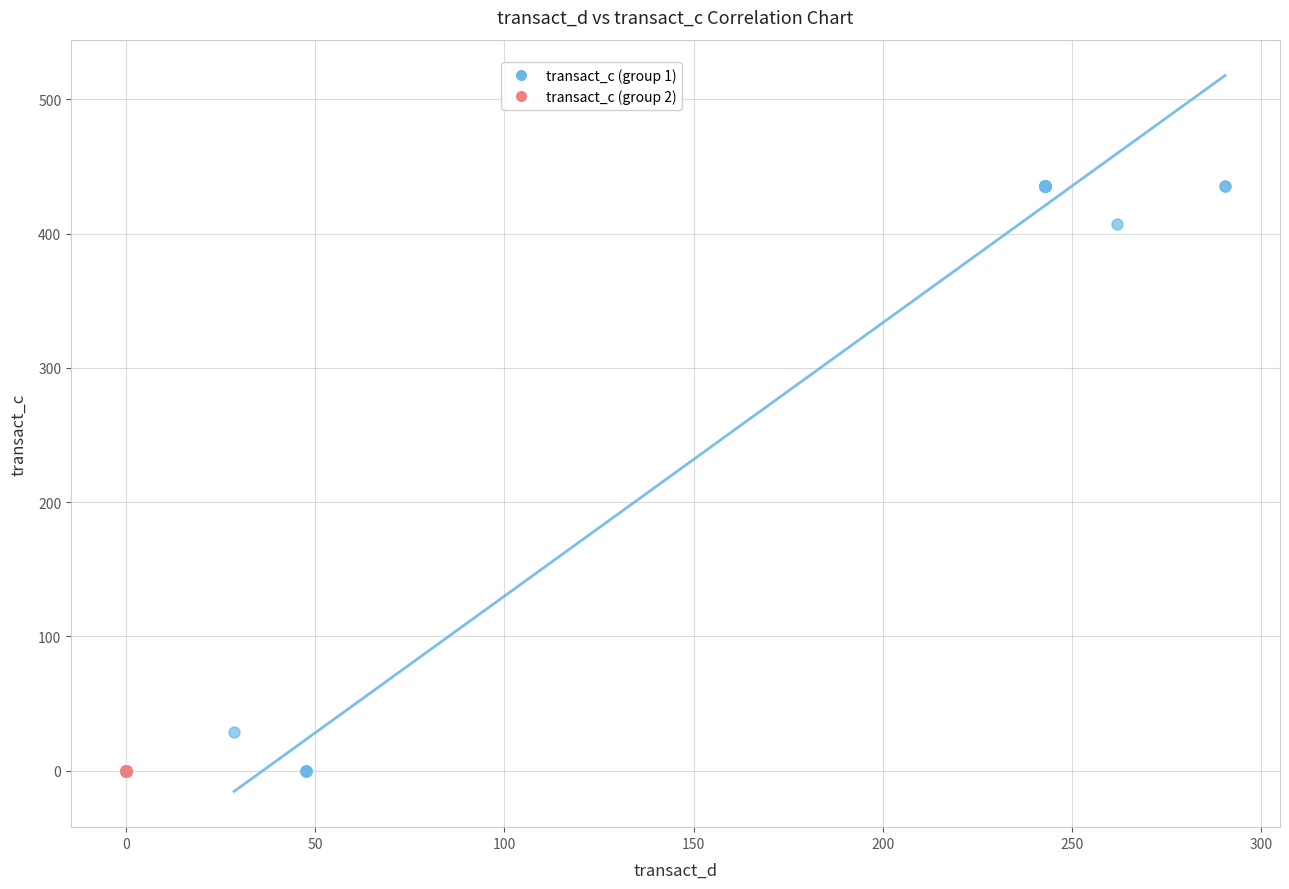

What are all the series names shown in the legend?

transact_c (group 1), transact_c (group 2)